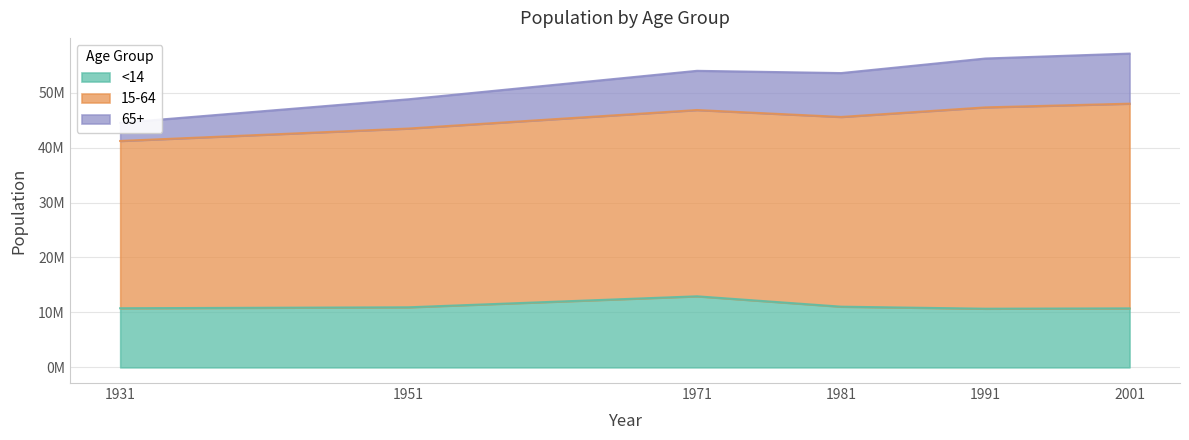

How many values in the 65+ series are below 53966483?

3